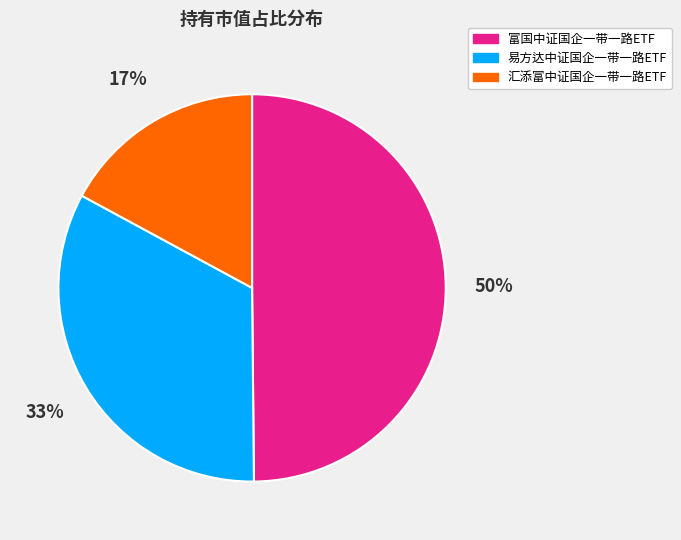

Between 富国中证国企一带一路ETF and 汇添富中证国企一带一路ETF, which is larger?

富国中证国企一带一路ETF